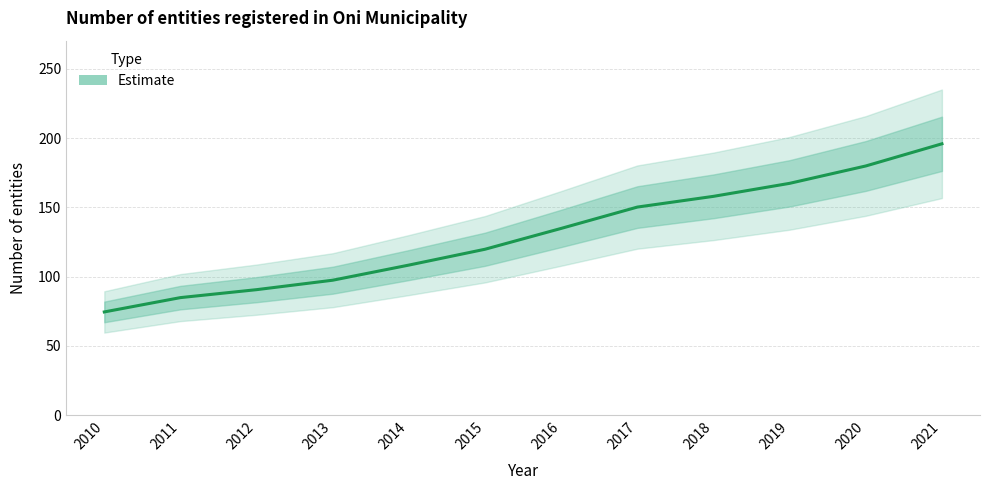

Which has a higher value, 2020 or 2015?

2020